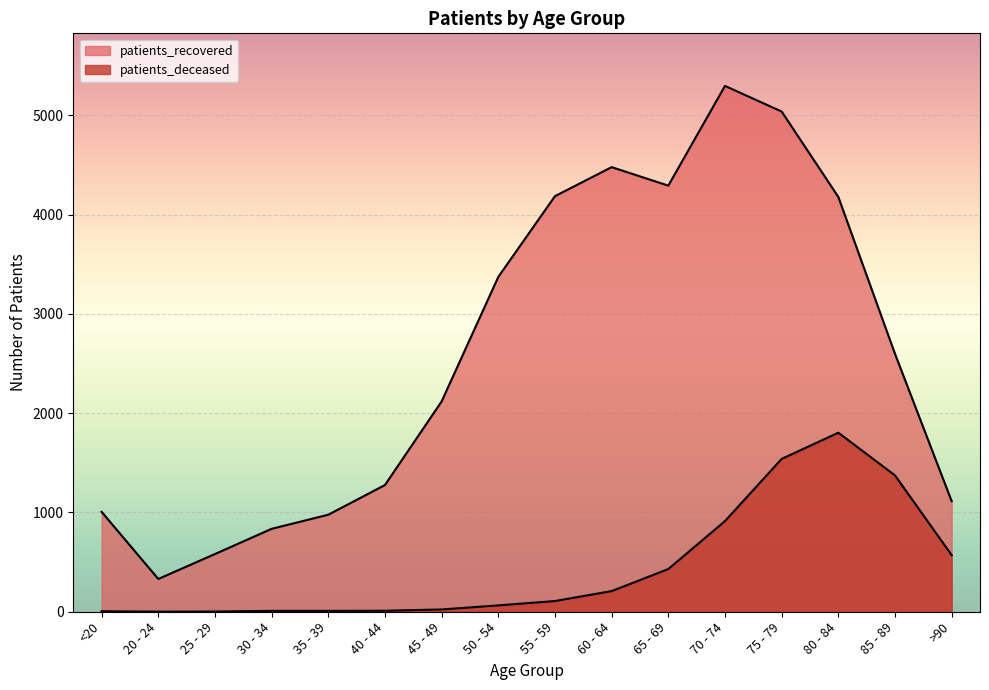

How many distinct data groups are displayed?

2